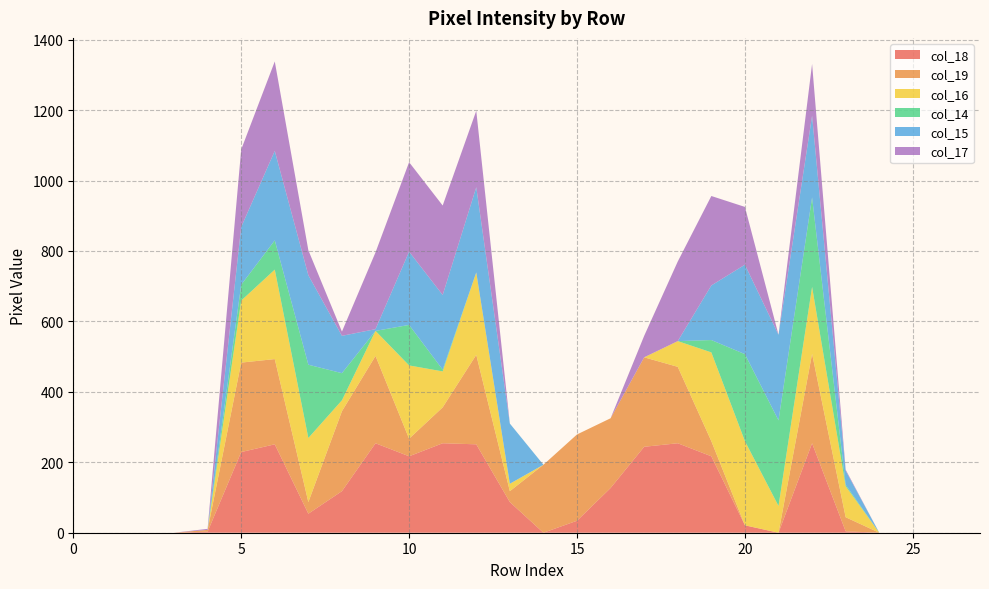

Reading right to left, transcribe all the data shown in this chart.

col_18: 27=0	26=0	25=0	24=0	23=4	22=254	21=0	20=21	19=217	18=254	17=244	16=127	15=34	14=0	13=87	12=251	11=254	10=217	9=254	8=118	7=54	6=251	5=229	4=3	3=0	2=0	1=0	0=0
col_19: 27=0	26=0	25=0	24=0	23=40	22=254	21=0	20=0	19=43	18=217	17=254	16=198	15=245	14=193	13=31	12=254	11=102	10=50	9=248	8=227	7=33	6=242	5=254	4=5	3=0	2=0	1=0	0=0
col_16: 27=0	26=0	25=0	24=0	23=88	22=190	21=76	20=239	19=252	18=73	17=0	16=0	15=0	14=0	13=21	12=234	11=102	10=208	9=71	8=31	7=182	6=254	5=176	4=0	3=0	2=0	1=0	0=0
col_14: 27=0	26=0	25=0	24=0	23=4	22=254	21=243	20=247	19=35	18=0	17=0	16=0	15=0	14=0	13=0	12=0	11=5	10=115	9=0	8=77	7=208	6=83	5=45	4=0	3=0	2=0	1=0	0=0
col_15: 27=0	26=0	25=0	24=0	23=40	22=232	21=243	20=254	19=155	18=0	17=0	16=0	15=0	14=0	13=171	12=242	11=212	10=208	9=5	8=106	7=254	6=254	5=164	4=0	3=0	2=0	1=0	0=0
col_17: 27=0	26=0	25=0	24=0	23=3	22=147	21=0	20=164	19=254	18=226	17=61	16=0	15=0	14=0	13=0	12=217	11=254	10=254	9=218	8=12	7=71	6=254	5=220	4=3	3=0	2=0	1=0	0=0